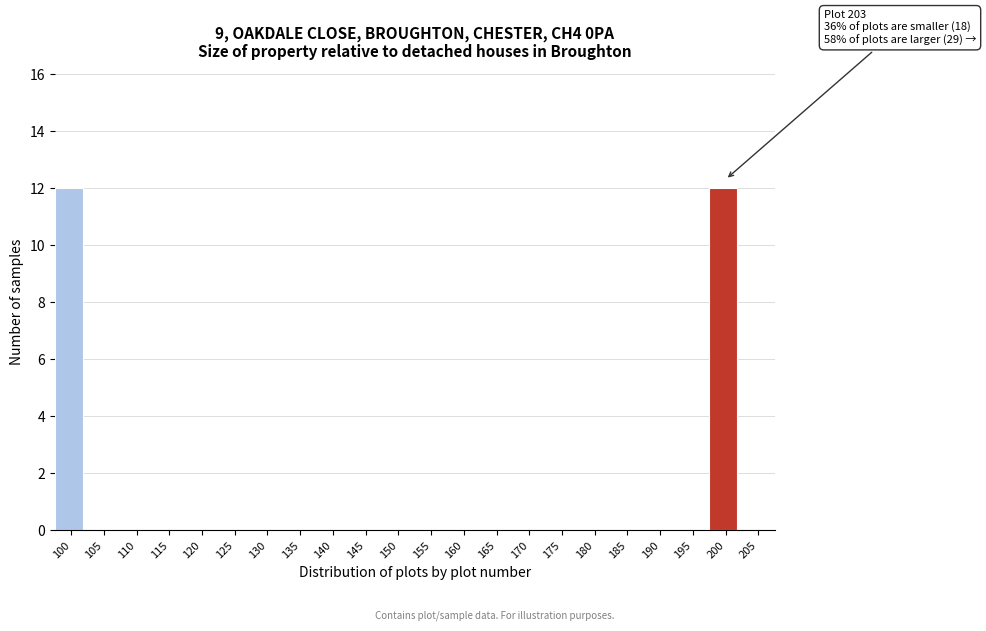

Reading left to right, extract all data points from this chart.

100=12	105=0	110=0	115=0	120=0	125=0	130=0	135=0	140=0	145=0	150=0	155=0	160=0	165=0	170=0	175=0	180=0	185=0	190=0	195=0	200=12	205=0